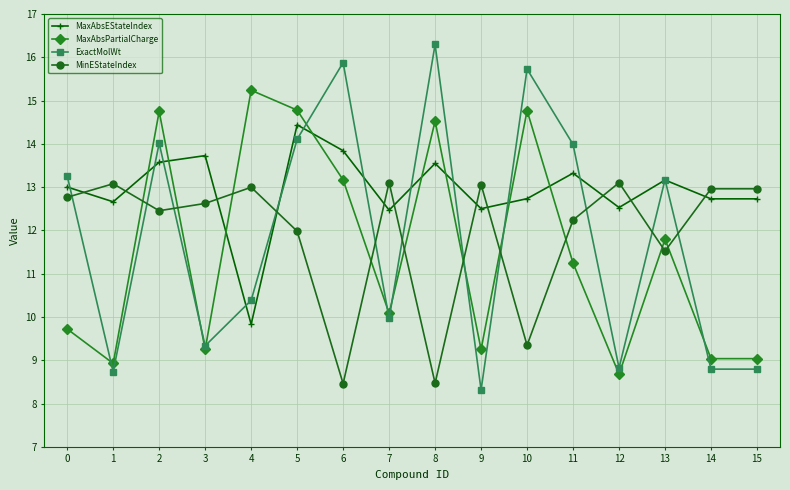

How many values in the ExactMolWt series exceed 13?

8